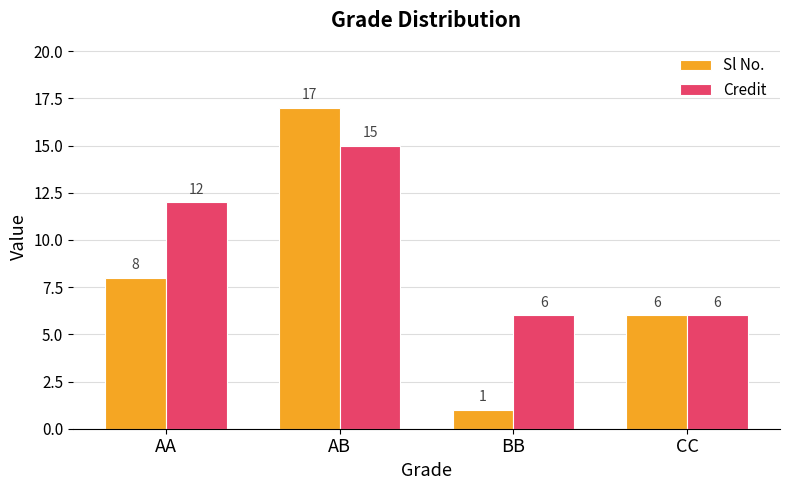

How many groups of bars are there?

4